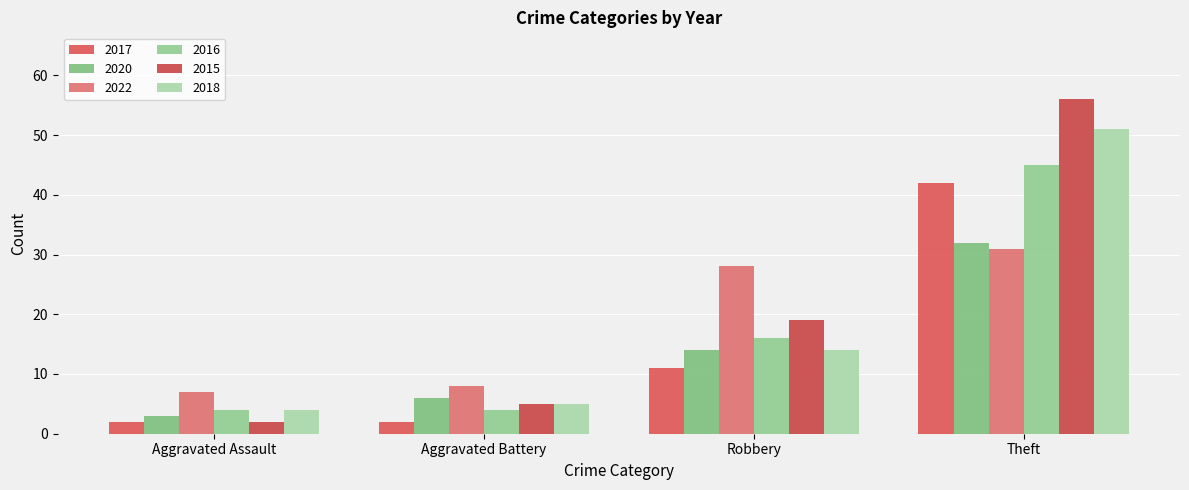

What is the average value of the 2020 series?

14